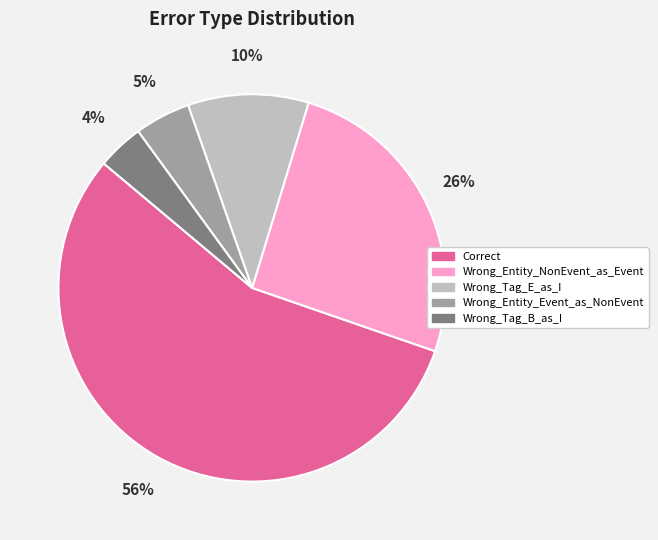

Approximately how many times larger is the value at Wrong_Tag_E_as_I compared to Correct?

0.2